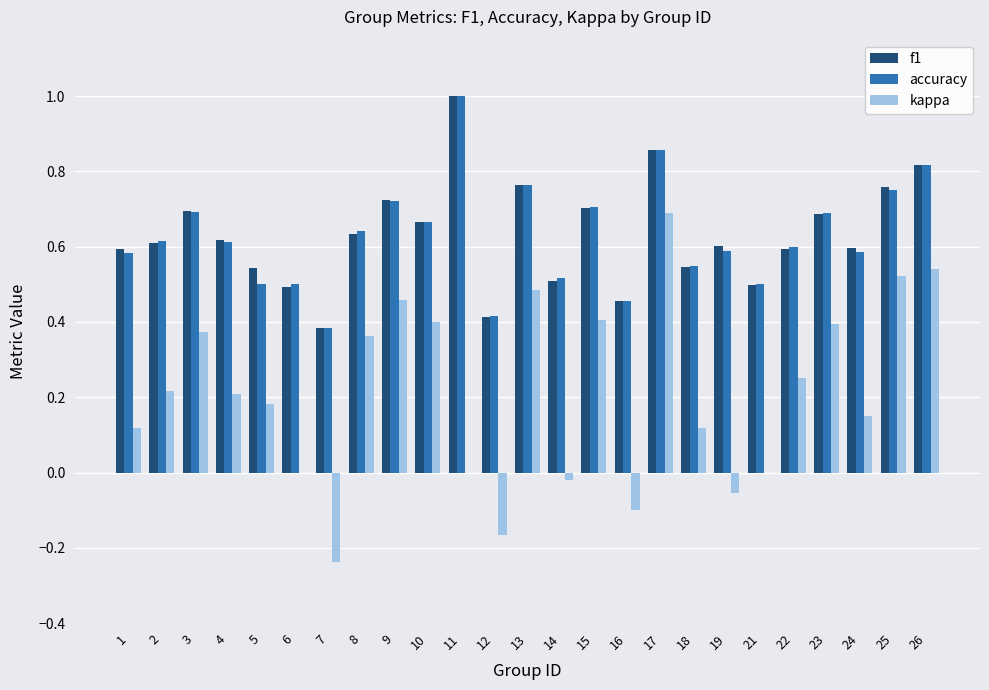

Between 7 and 17, which series saw the biggest shift?

kappa